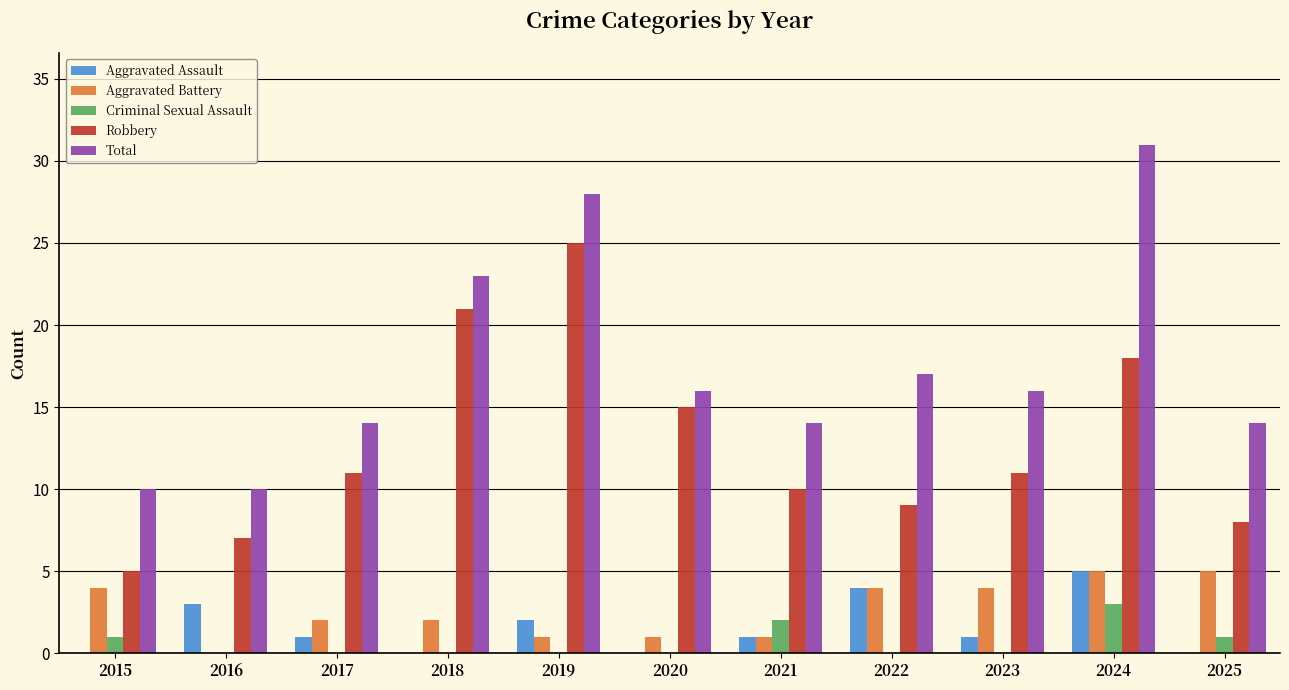

Which series changed the most between 2018 and 2024?

Total